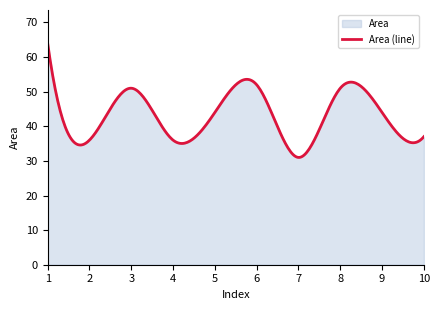

Reading left to right, list all the values displayed in this chart.

64	36	51	36	44	52	31	51	44	37